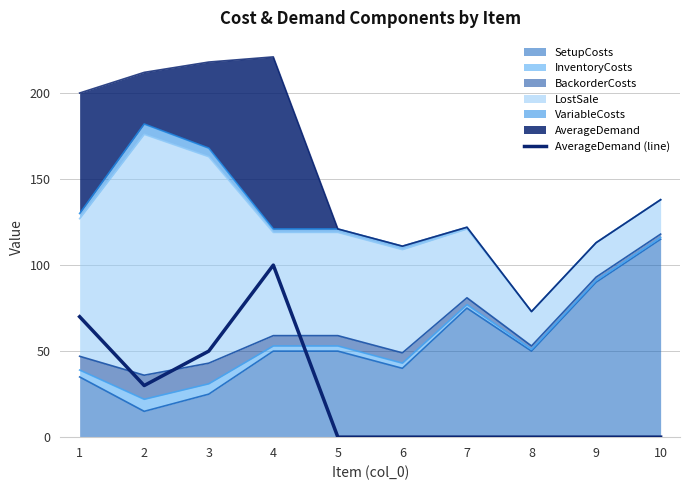

Reading left to right, extract all data points from this chart.

70	30	50	100	0	0	0	0	0	0